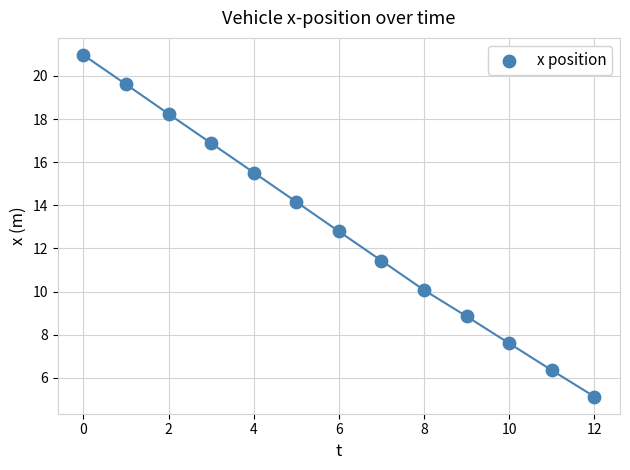

What Y value in the scatter plot is closest to 13?

12.8